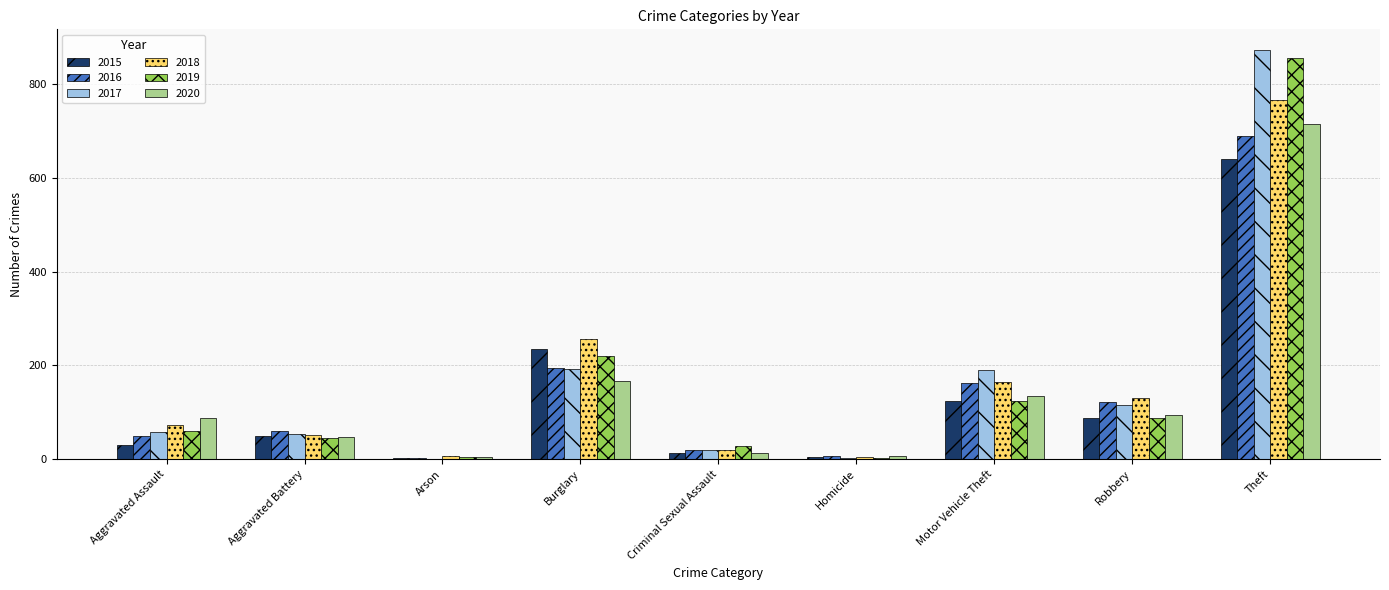

Which label corresponds to the largest value in the chart?

Theft